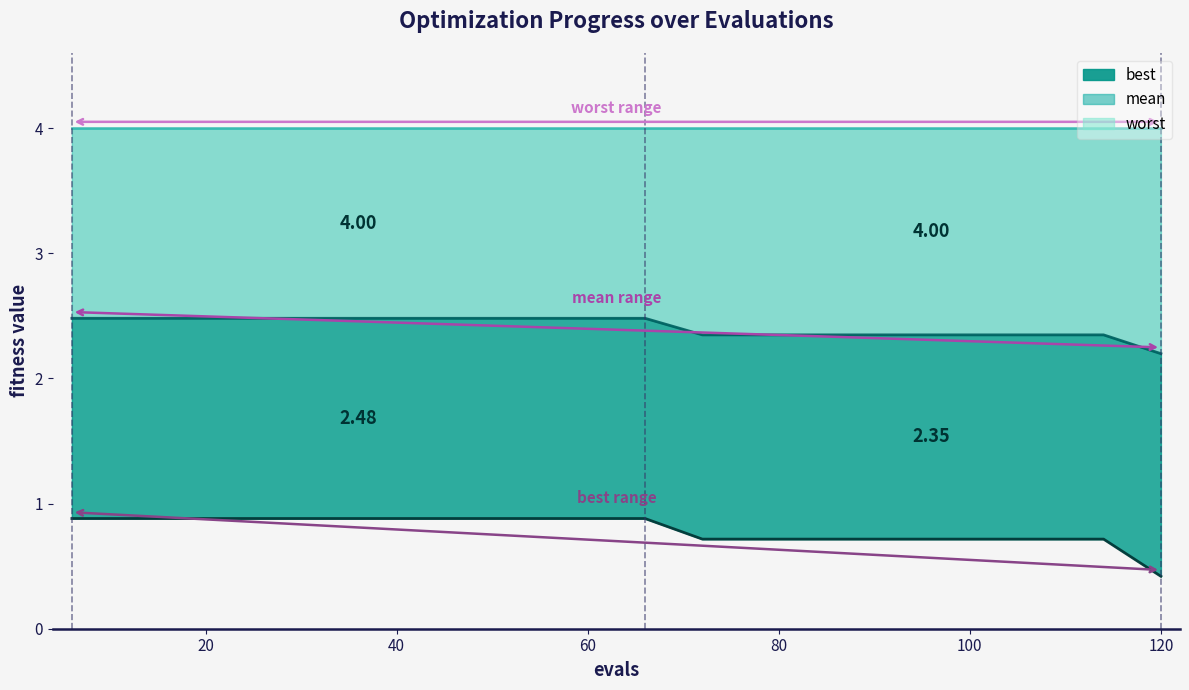

Is the value of worst_line at 13 greater than the value of mean_line at 8?

Yes